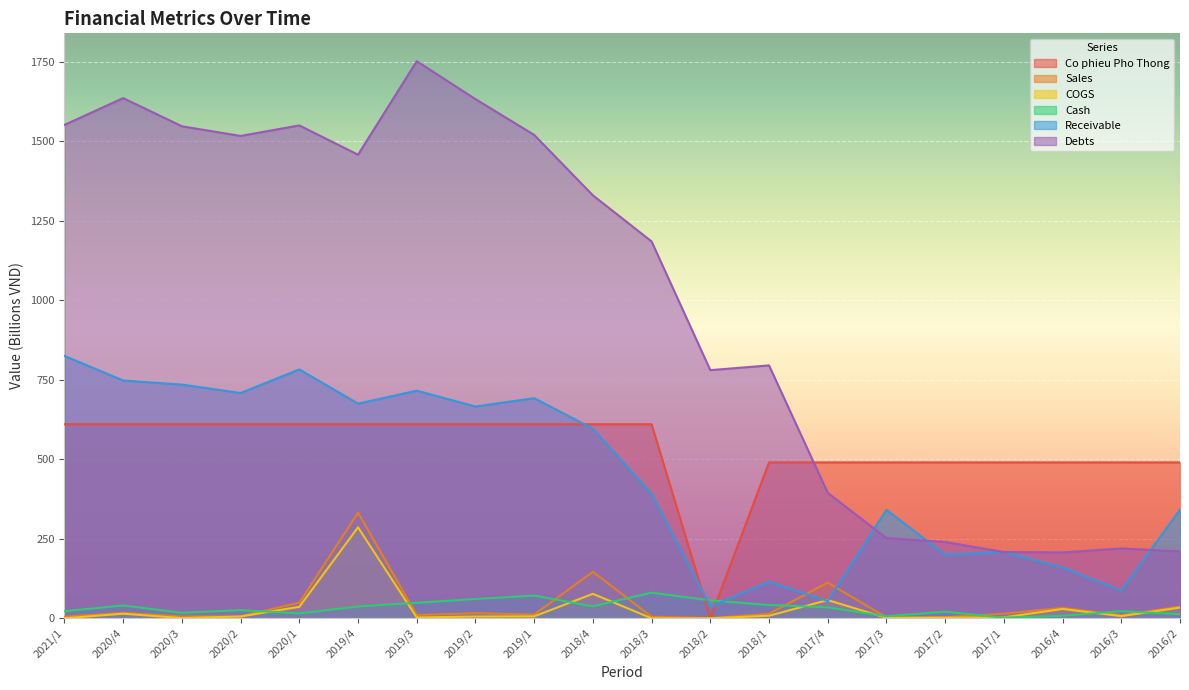

True or false: Debts has more than 2 points higher than both neighbors.

True